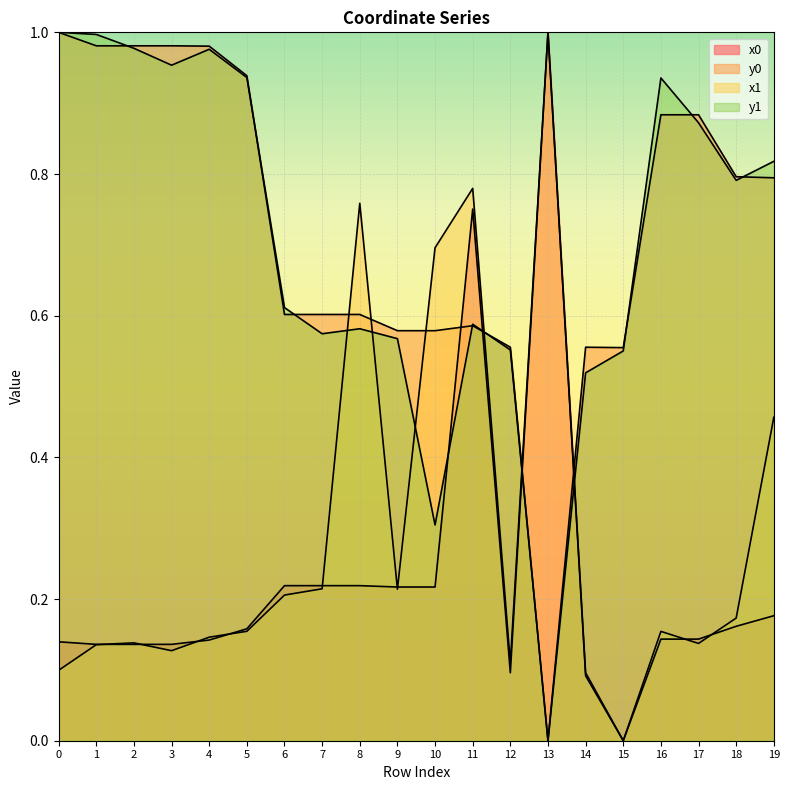

What value does the y0 series have at 2?

1.0